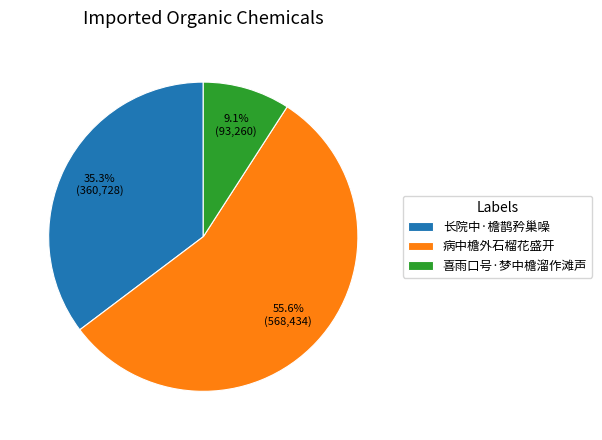

To the nearest percent, what is the difference between the largest and smallest slice percentages?

46%